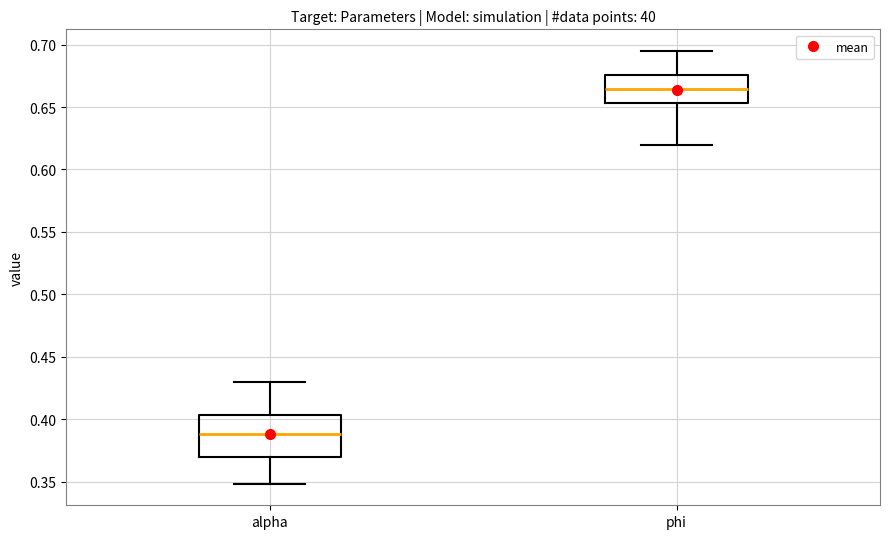

Which box is the tallest, from its lower edge to its upper edge?

alpha